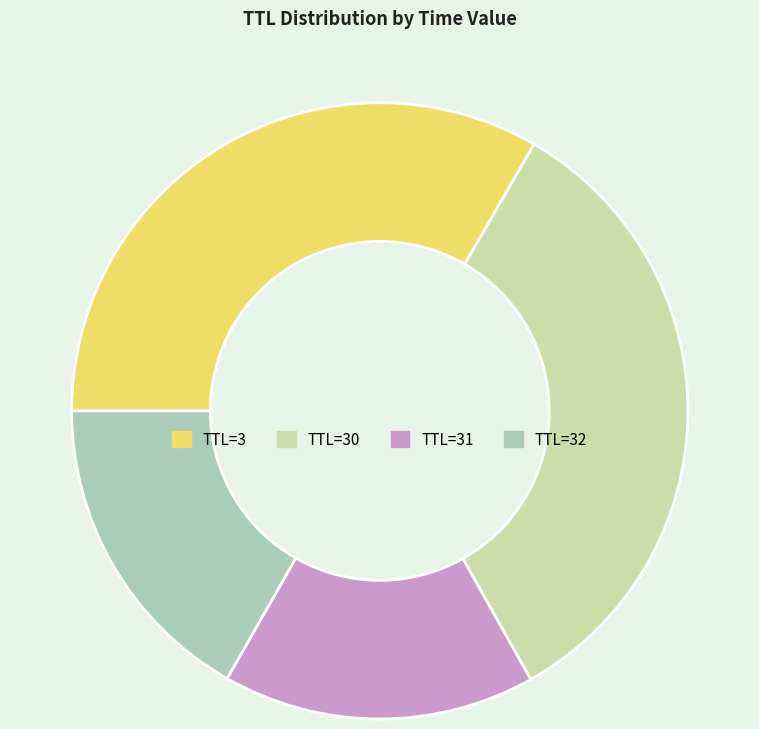

Approximately how many times larger is the value at TTL=31 compared to TTL=32?

1.0